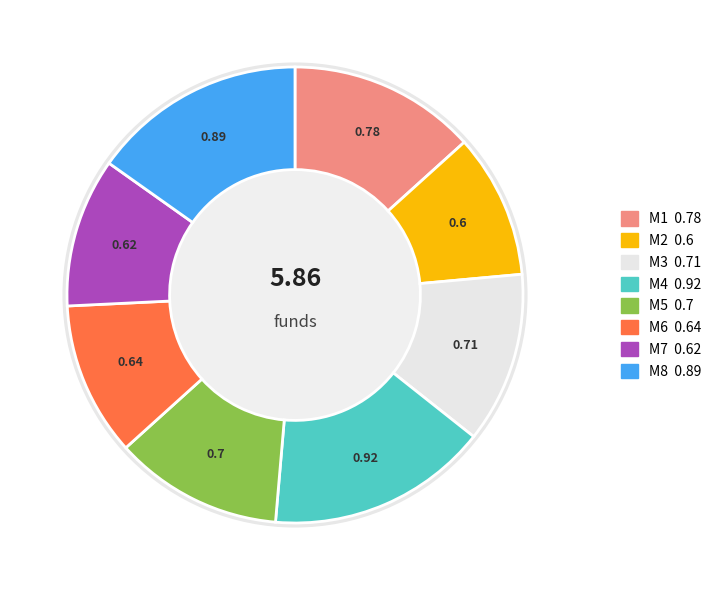

What percentage is the M2 slice, to the nearest percent?

10%